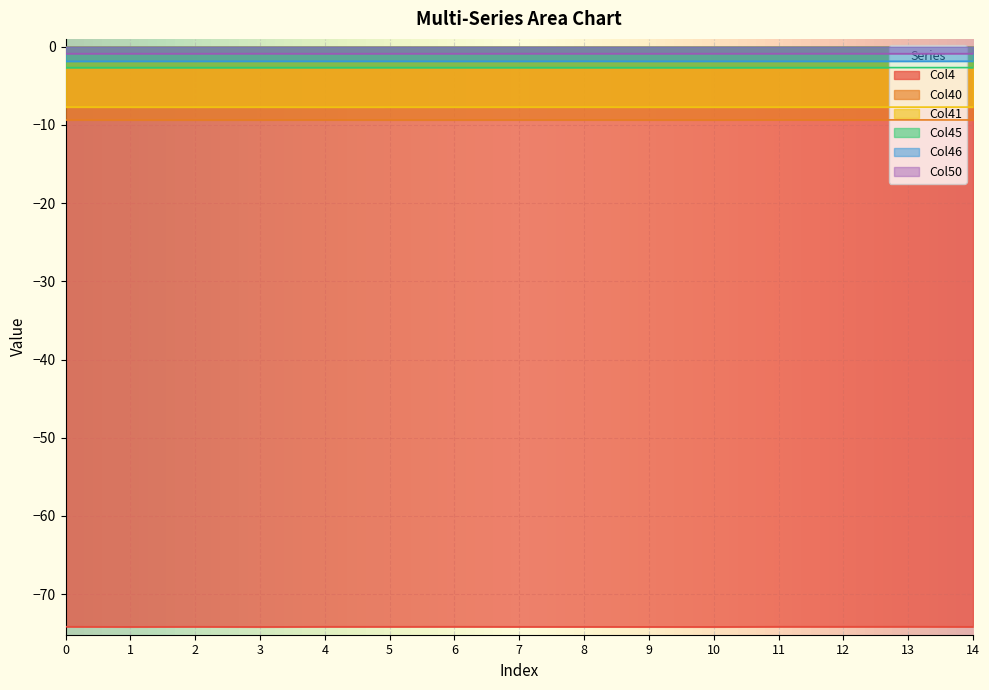

Count the number of data series in this chart.

6